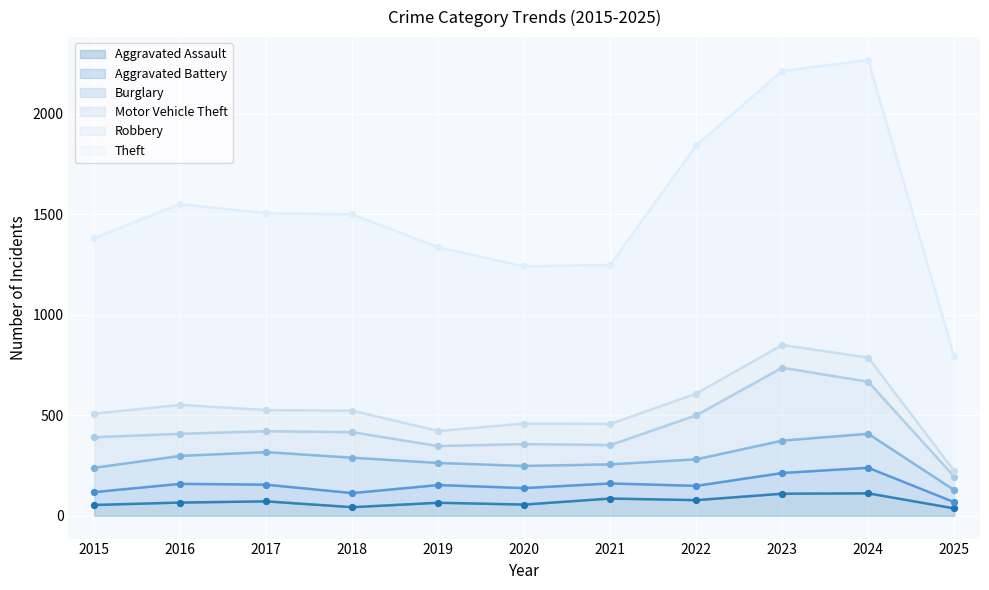

Which series has the largest total across all categories?

Theft